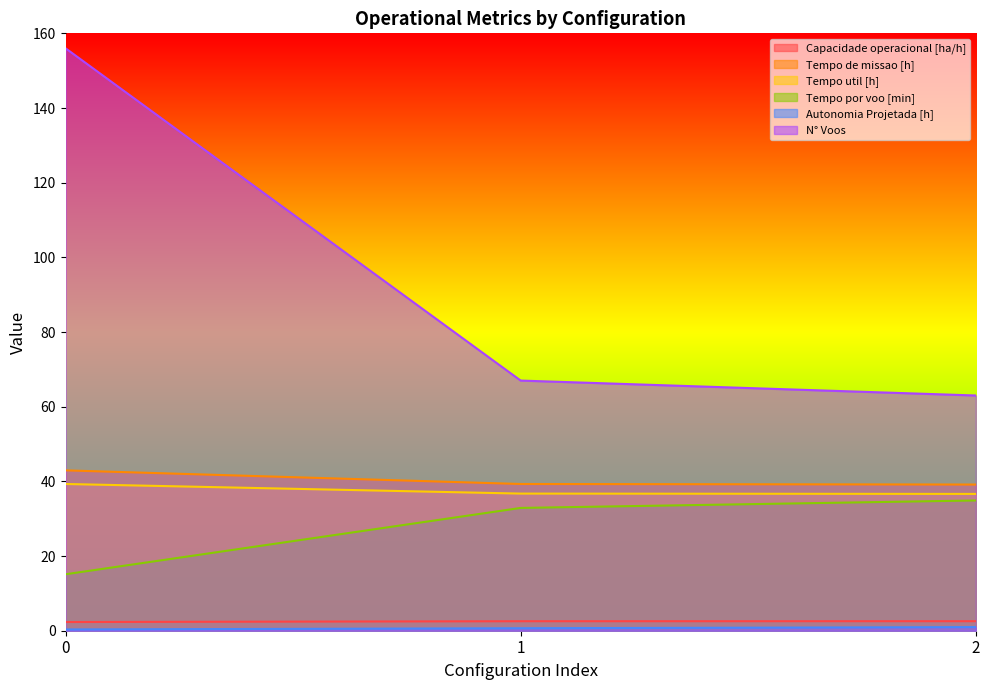

Reading right to left, extract all data points from this chart.

Capacidade operacional [ha/h]: 2=2.6	1=2.5	0=2.3
Tempo de missao [h]: 2=39.1	1=39.3	0=43.0
Tempo util [h]: 2=36.6	1=36.7	0=39.3
Tempo por voo [min]: 2=34.9	1=32.9	0=15.1
Autonomia Projetada [h]: 2=1.0	1=0.7	0=0.3
N° Voos: 2=63.0	1=67.0	0=156.0